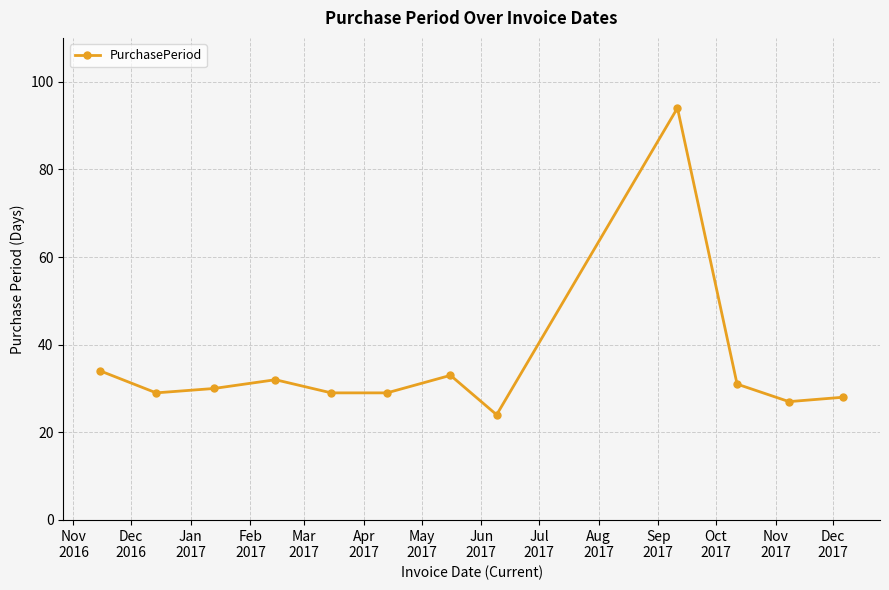

Does the chart have visible grid lines?

Yes